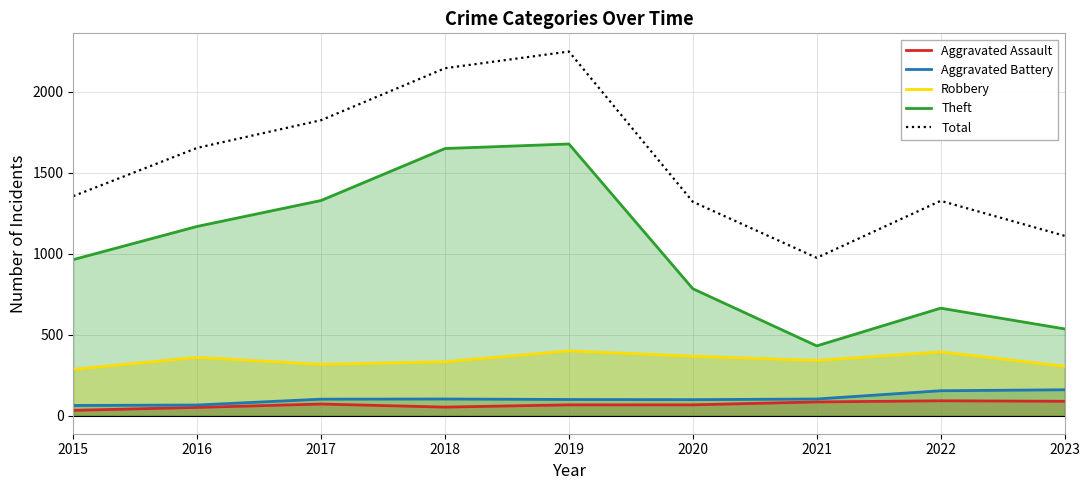

True or false: Robbery and Aggravated Assault cross at least once.

False